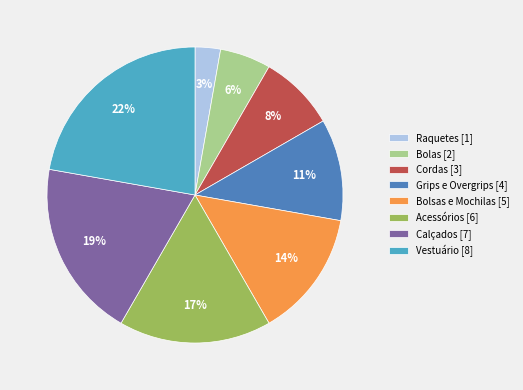

Rank the categories by value from lowest to highest.

Raquetes, Bolas, Cordas, Grips e Overgrips, Bolsas e Mochilas, Acessórios, Calçados, Vestuário